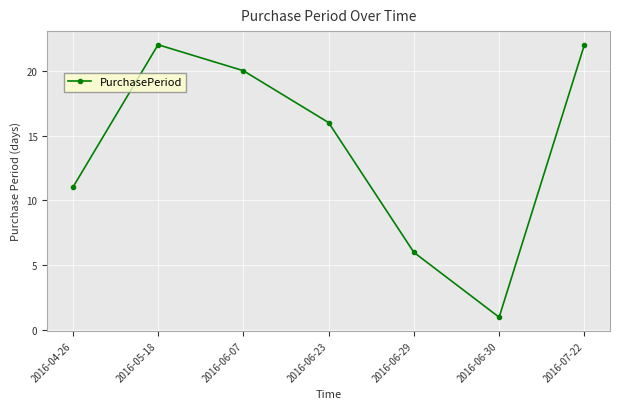

How many lines are shown in the chart?

1